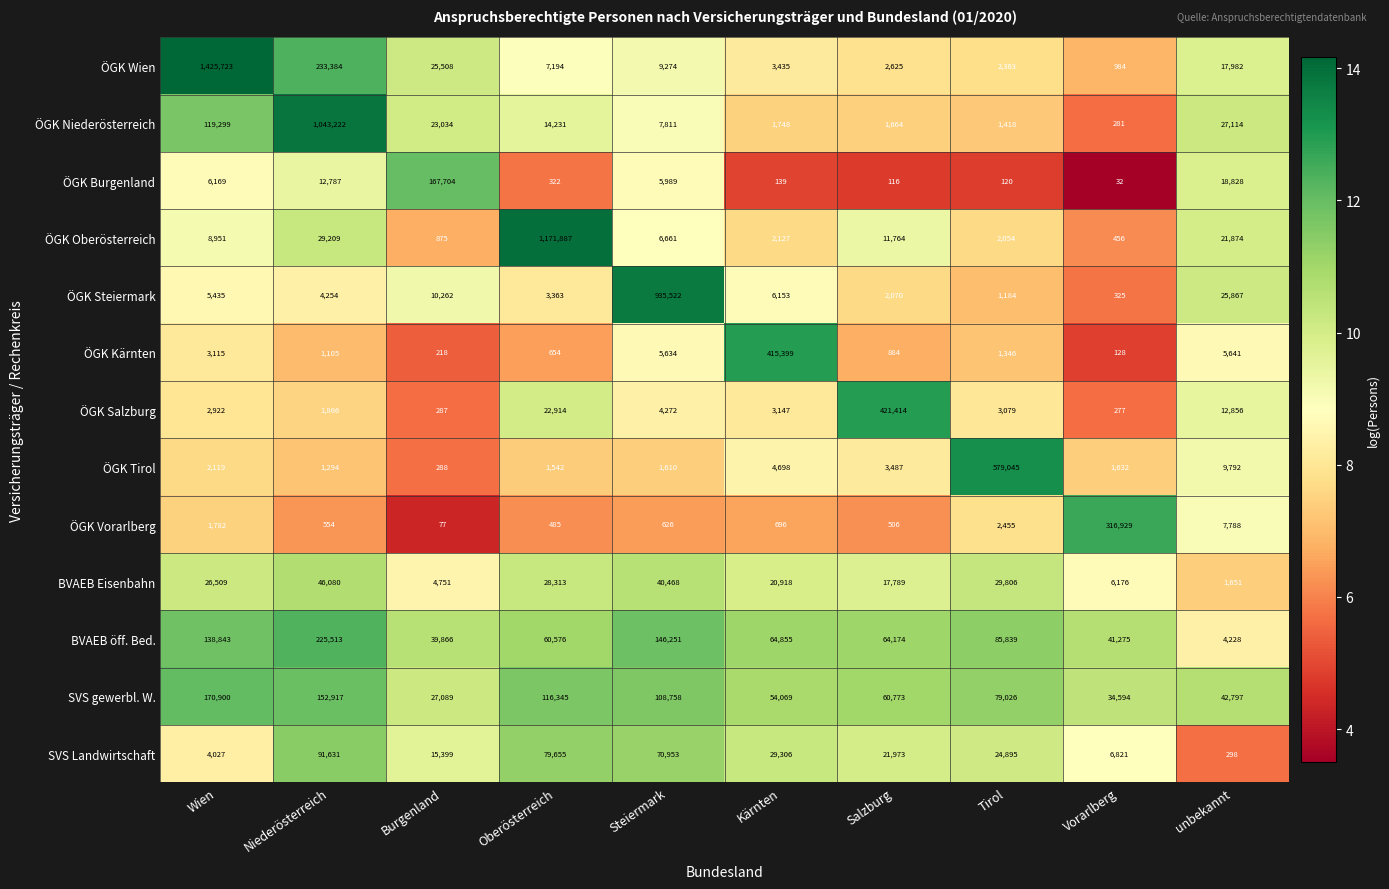

What is the difference between the SVS gewerbl. W. values at Niederösterreich and Kärnten?

98848